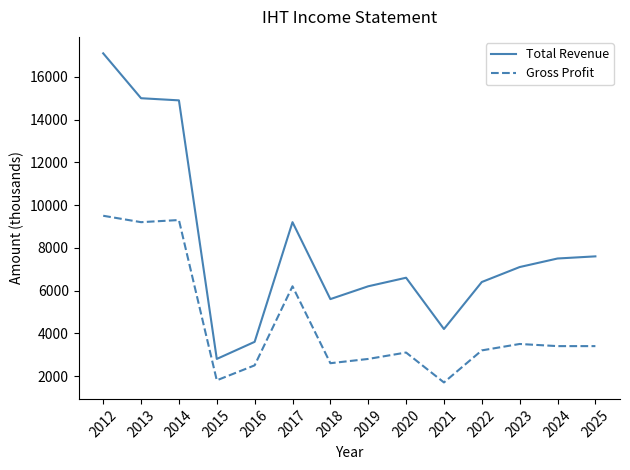

Which category has the lowest value in the Total Revenue series?

2015